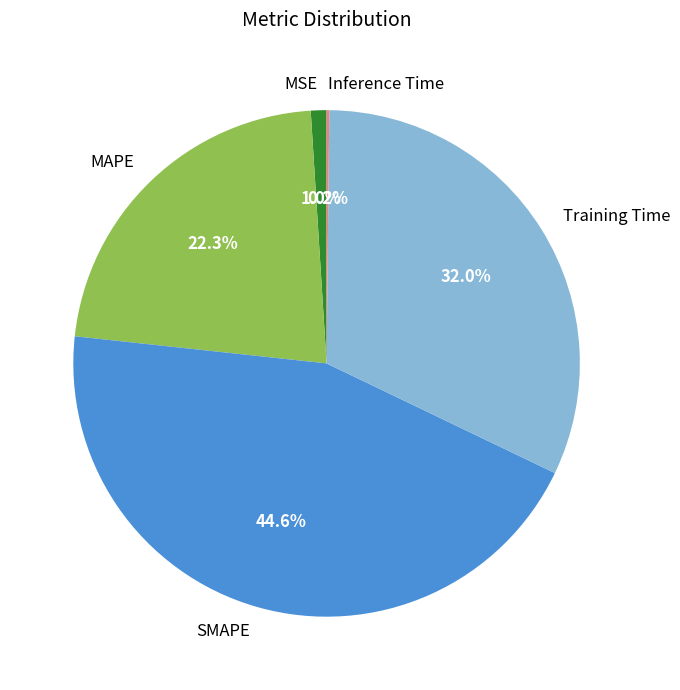

True or false: SMAPE accounts for 55% of the total.

False